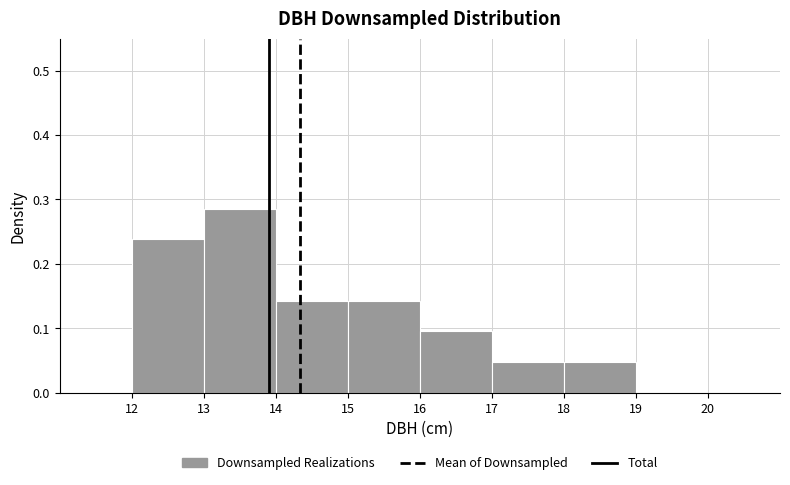

Reading left to right, list every bar in this chart as the range it spans on the x-axis followed by its height. The values are not printed on the chart, so give them approximately, as read against the axis.

12 to 13: 0.24
13 to 14: 0.29
14 to 15: 0.14
15 to 16: 0.14
16 to 17: 0.10
17 to 18: 0.05
18 to 19: 0.05
19 to 20: 0